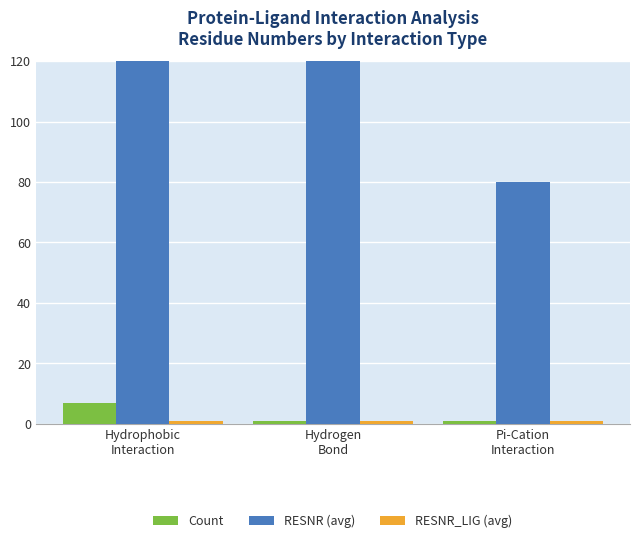

How many groups of bars are there?

3